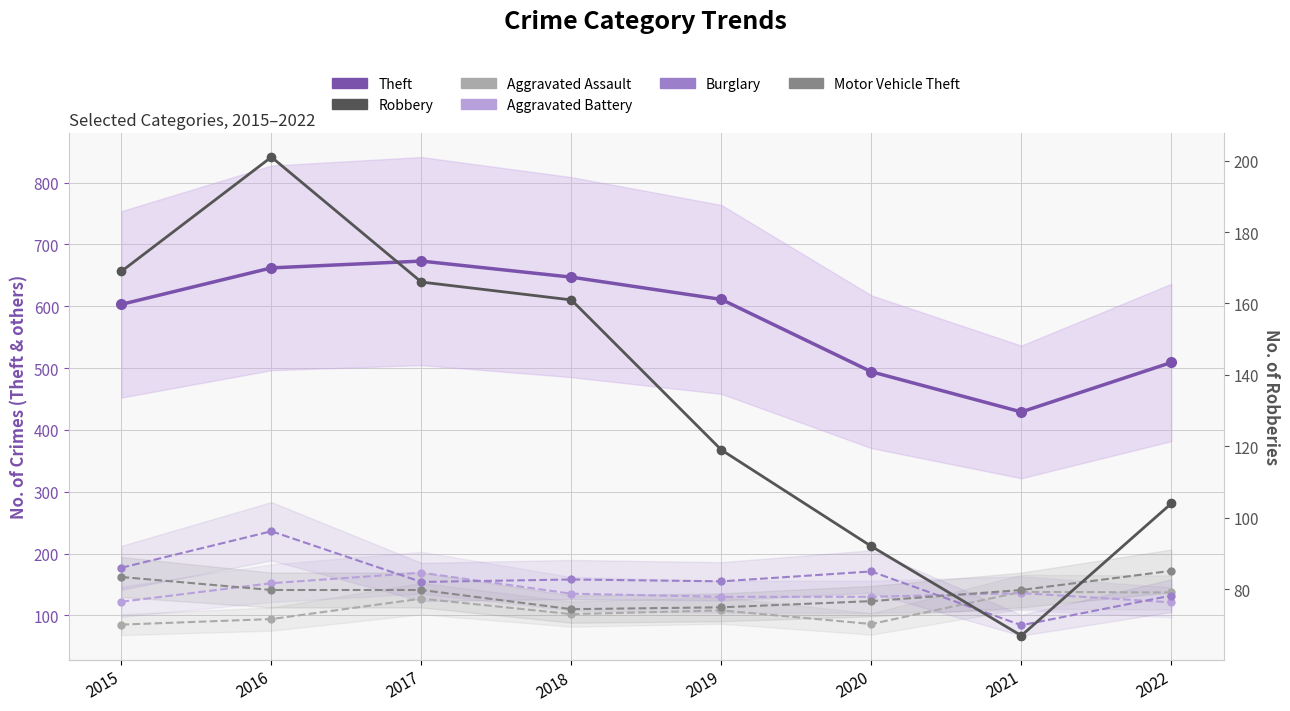

What is the difference between the second highest and second lowest values in the Aggravated Assault series?

51